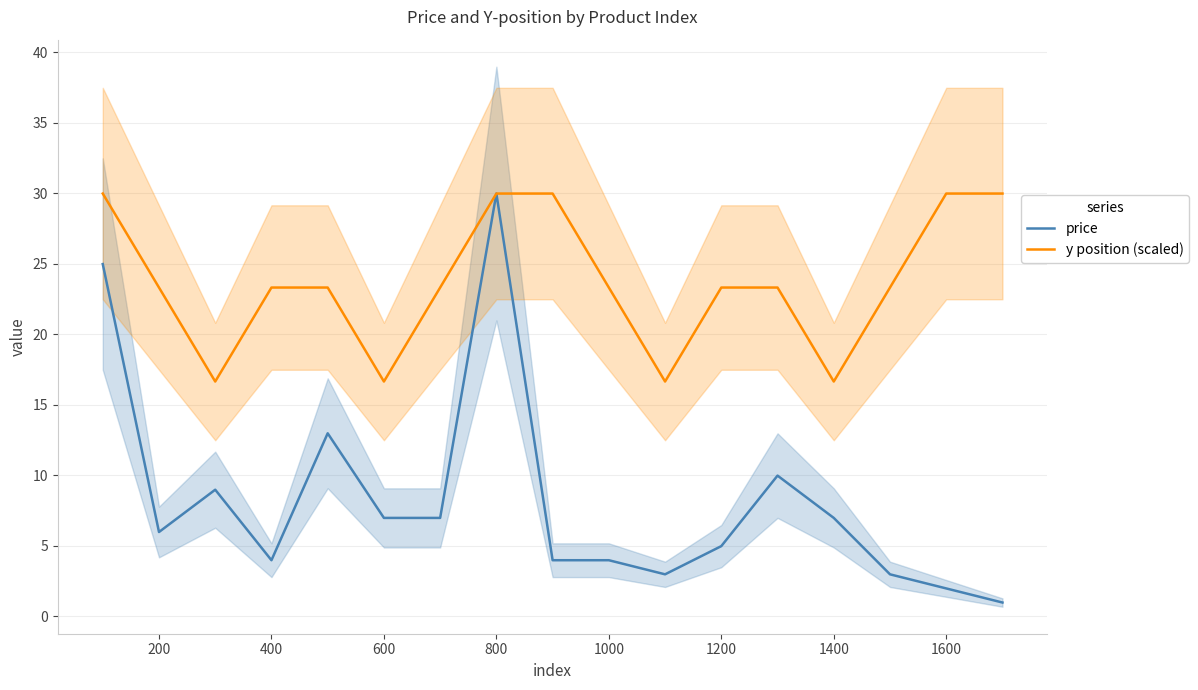

What is the maximum value for price?

30.0